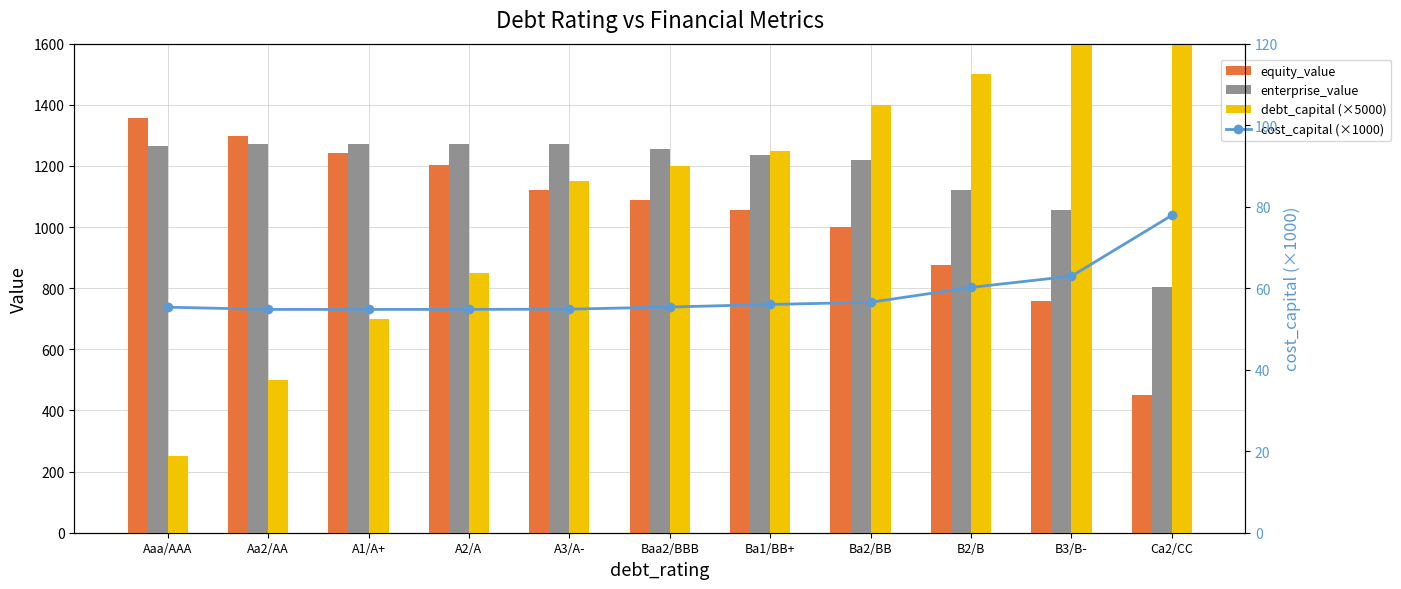

Reading left to right, list all the values displayed in this chart.

equity_value: 1357.6	1297.1	1243.5	1202.6	1119.8	1090.0	1057.2	1001.0	874.9	756.7	451.7
enterprise_value: 1265.8	1272.7	1272.9	1272.5	1270.6	1254.3	1234.9	1219.1	1120.0	1055.8	804.7
debt_capital (×5000): 250.0	500.0	700.0	850.0	1150.0	1200.0	1250.0	1400.0	1500.0	1700.0	1900.0
cost_capital (×1000): 55.3	54.8	54.8	54.8	54.9	55.4	56.0	56.5	60.2	63.0	77.9